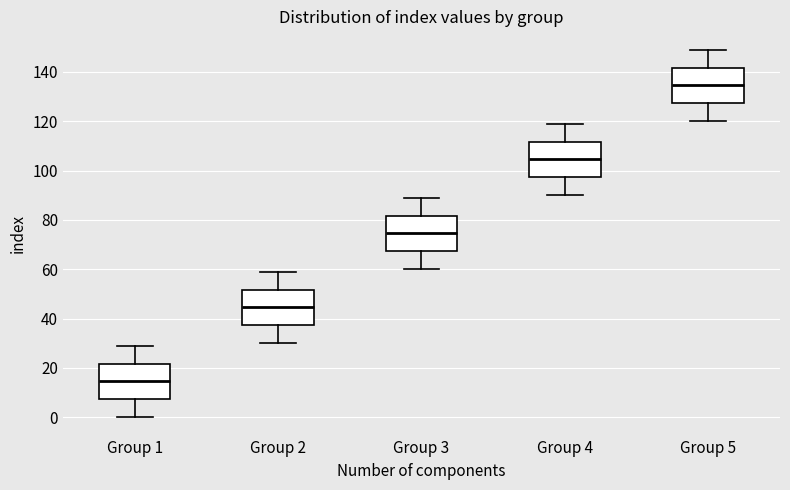

Reading left to right, transcribe this box plot: for each box, give where its median line is, the range the box spans, and where its two whiskers end, as read against the y-axis. The values are not printed on the chart, so give them approximately, as read against the axis.

Group 1: median 14, box 8 to 22, whiskers 0 to 30
Group 2: median 44, box 38 to 52, whiskers 30 to 60
Group 3: median 74, box 68 to 82, whiskers 60 to 90
Group 4: median 104, box 98 to 112, whiskers 90 to 120
Group 5: median 134, box 128 to 142, whiskers 120 to 150